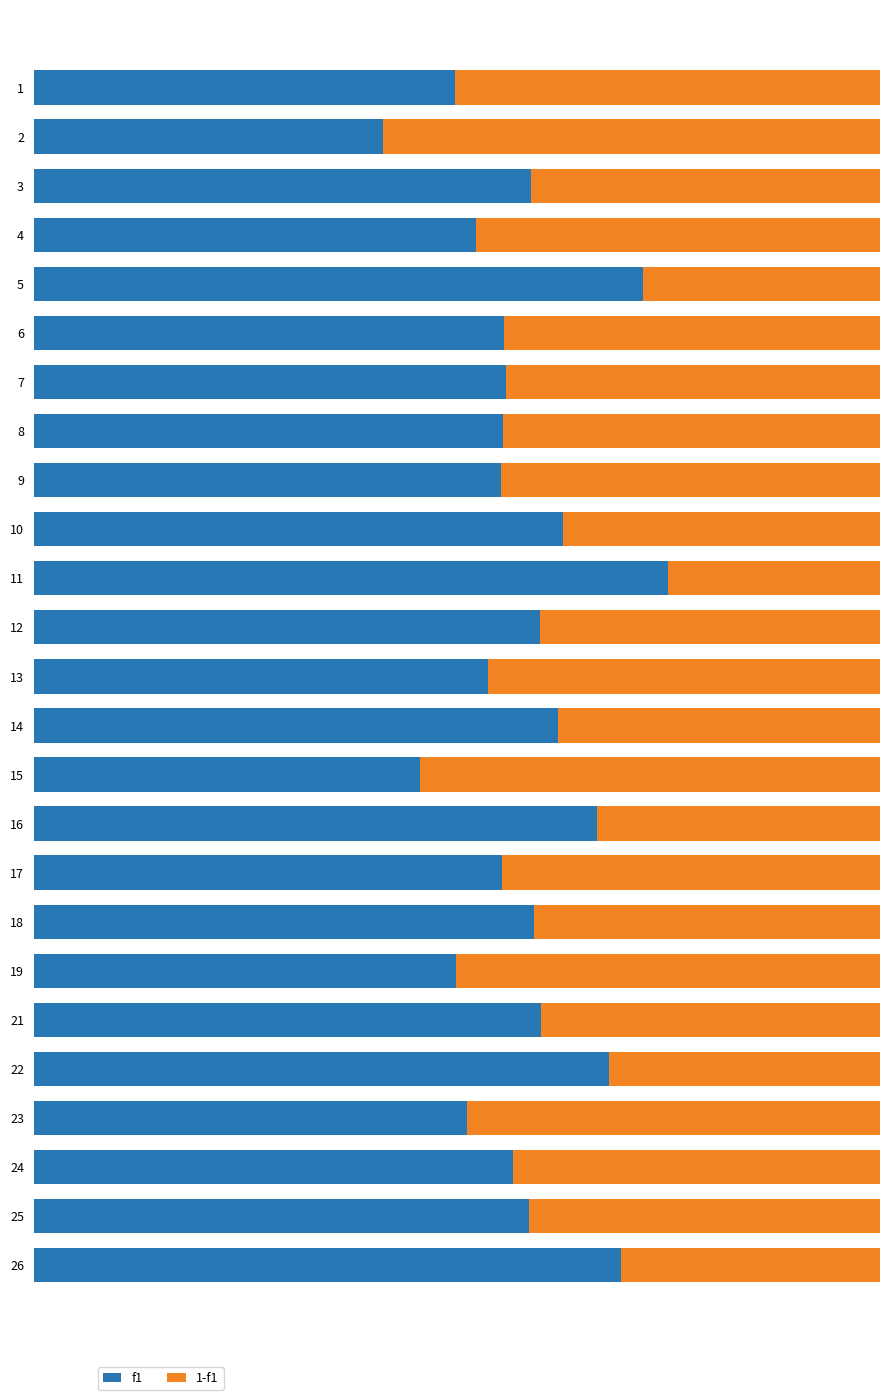

Count the f1 values in the range 0 to 1.

25